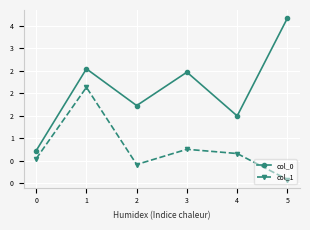

True or false: col_1 and col_0 cross at least once.

False